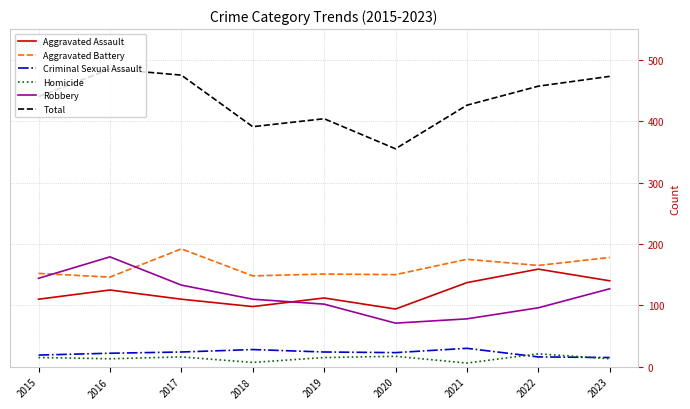

Count the number of categories in the chart.

9